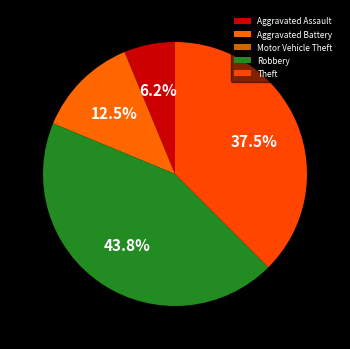

How many segments does this pie chart have?

5